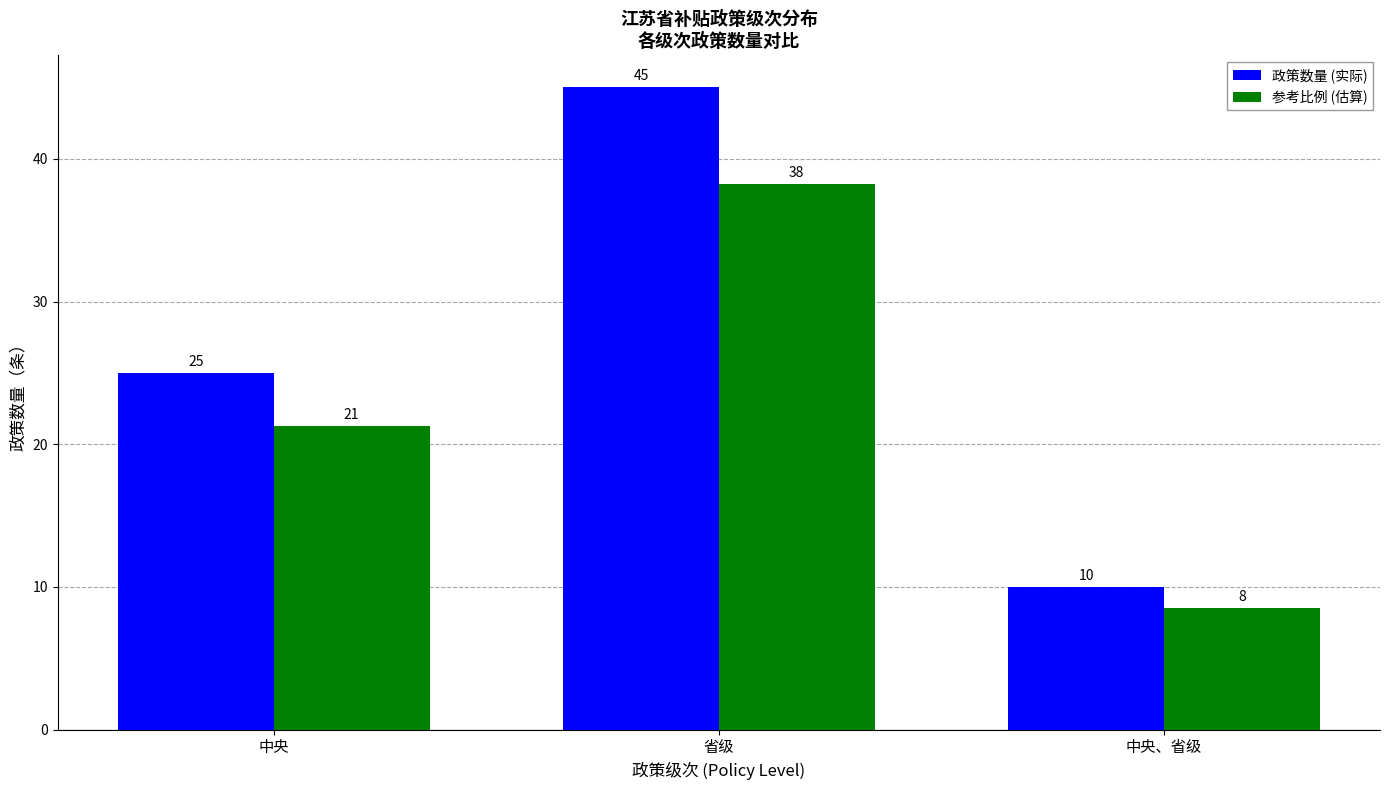

What is the label of the 2nd bar from the right?

省级